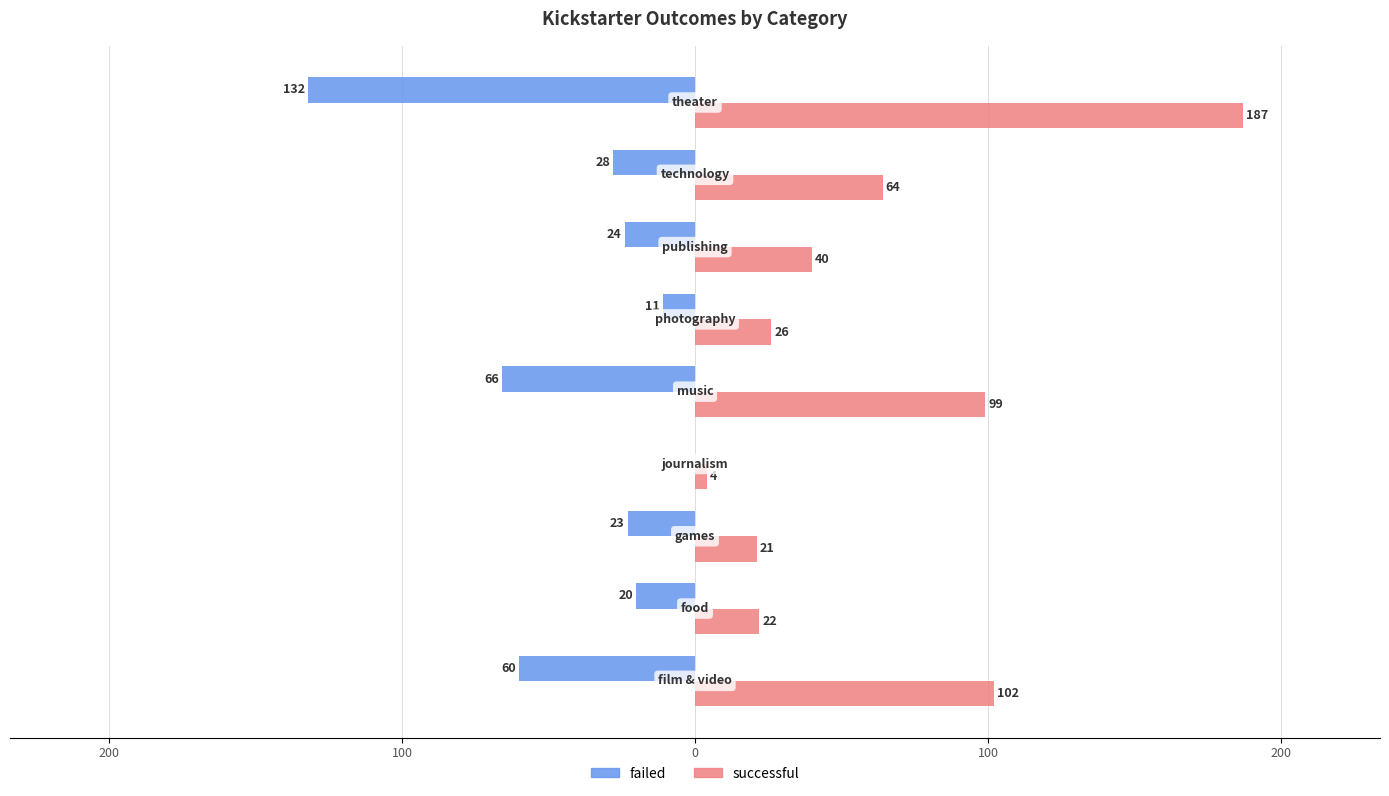

What are all the series names shown in the legend?

failed, successful